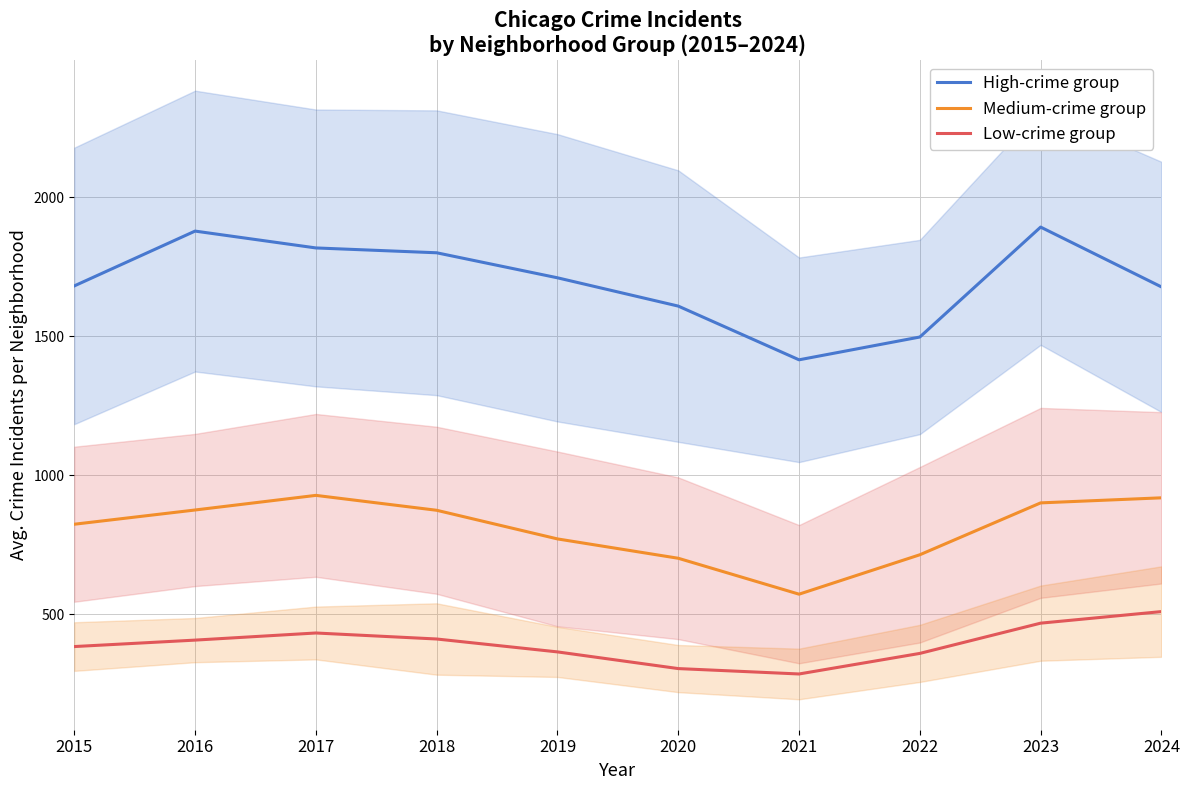

What is the maximum value for High-crime group?

1892.6